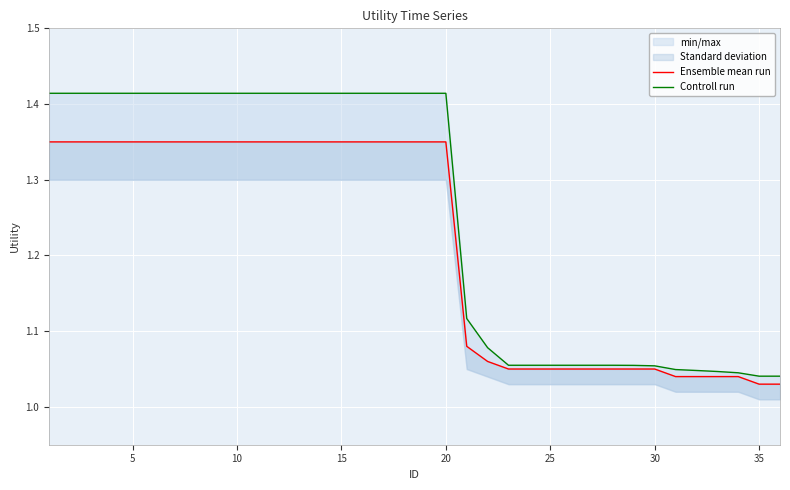

What is the difference between the maximum and minimum values in the Controll run series?

0.4